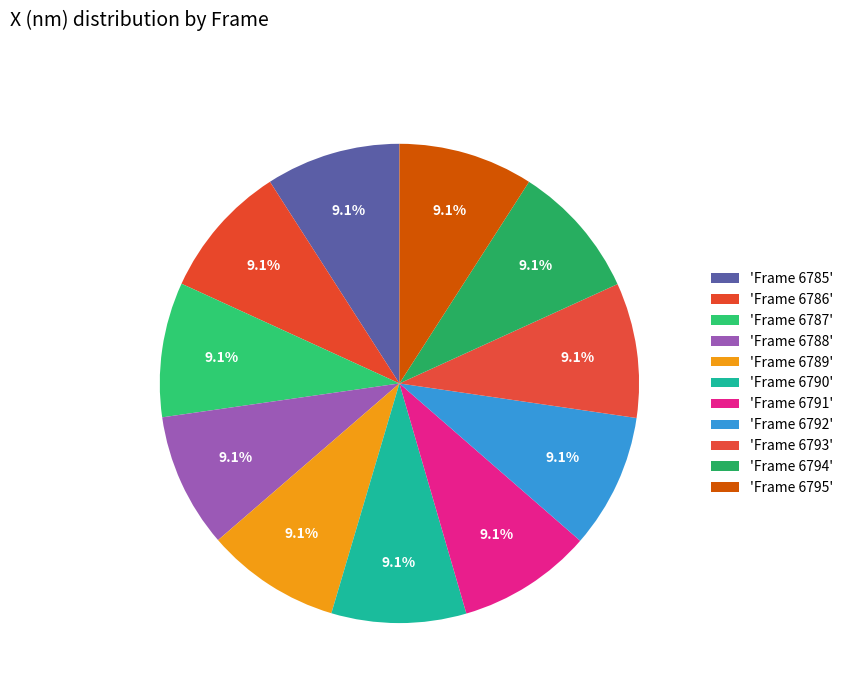

Rank the categories by value from lowest to highest.

Frame 6789, Frame 6788, Frame 6785, Frame 6786, Frame 6790, Frame 6787, Frame 6795, Frame 6792, Frame 6791, Frame 6794, Frame 6793